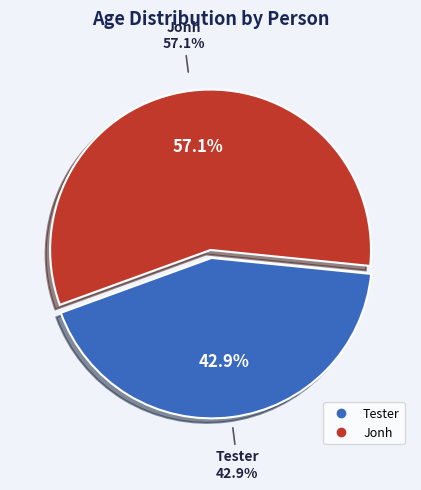

Is it true that Tester is 56% of the pie?

False